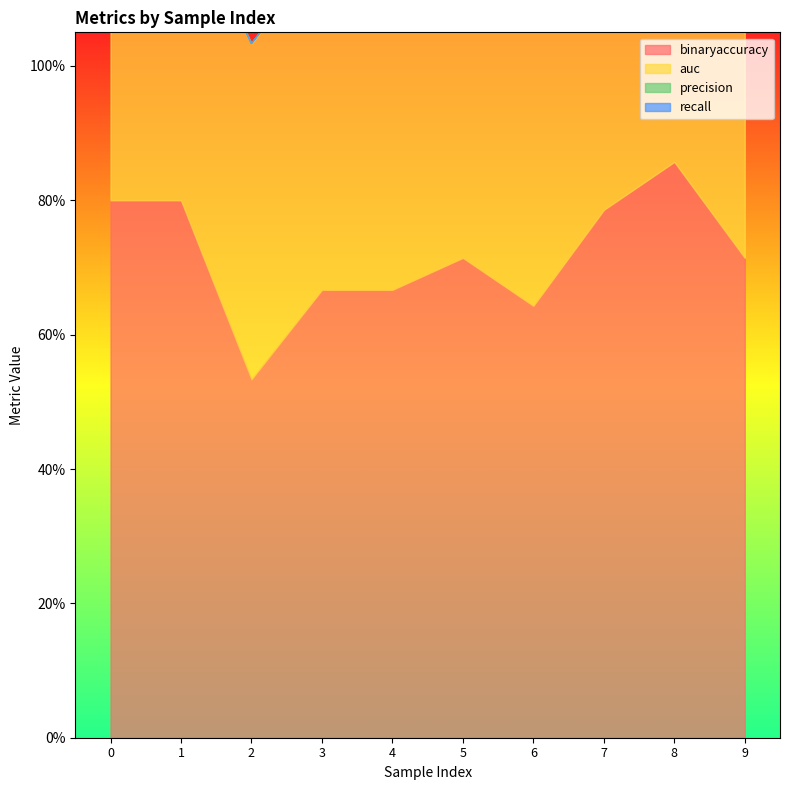

True or false: precision has more than 0 interior local peaks.

False